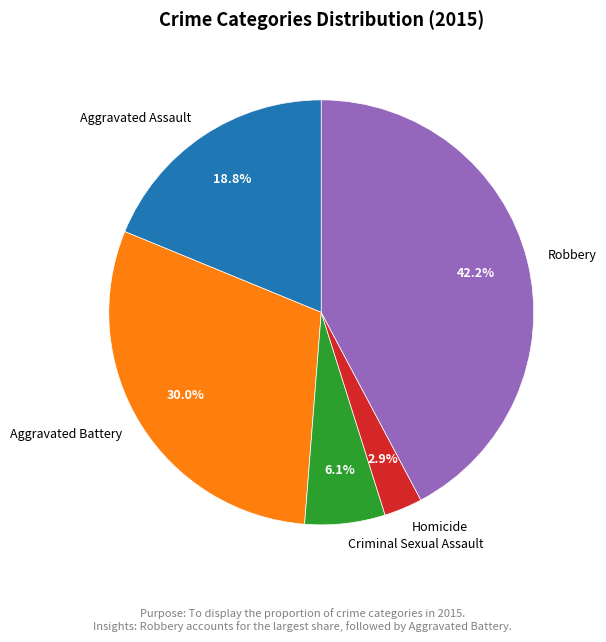

Is Robbery the majority of the pie?

No